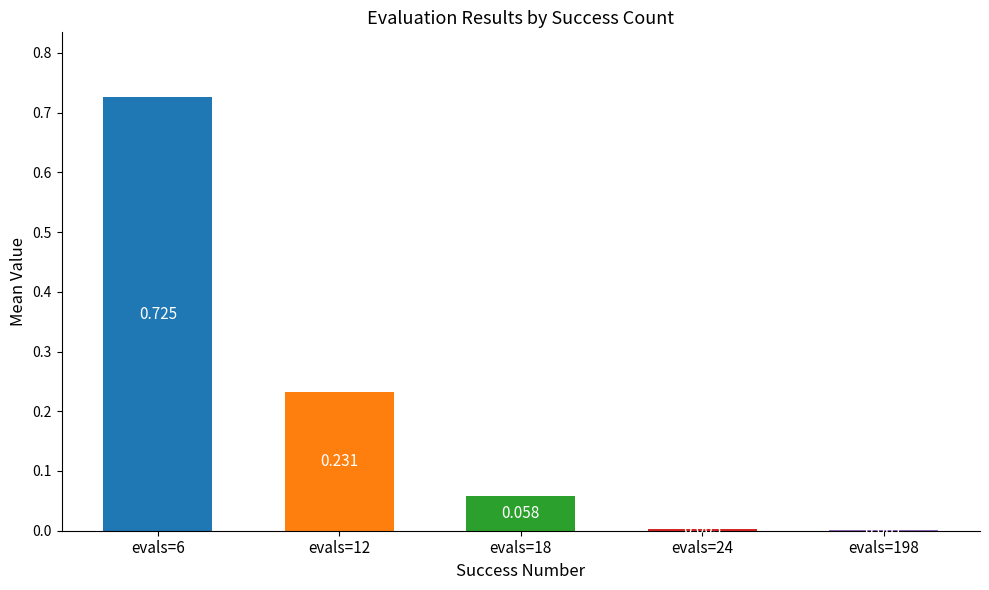

What is the change in value from evals=6 to evals=18?

-0.7